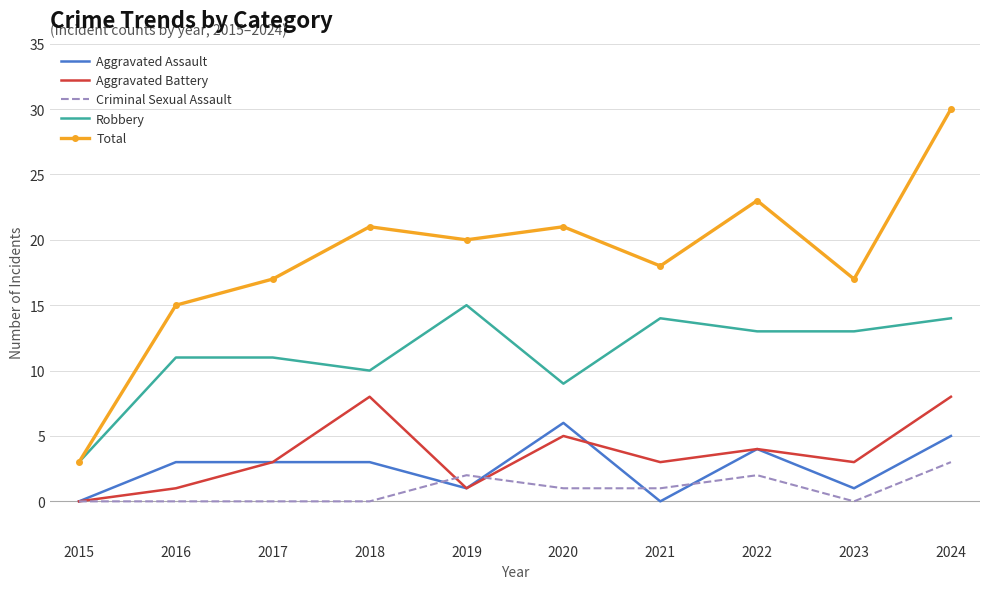

True or false: Aggravated Assault and Robbery intersect in this chart.

False